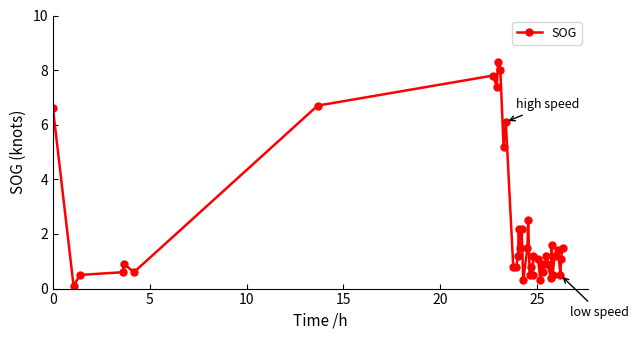

Reading right to left, extract all data points from this chart.

1.5	1.1	0.5	1.4	1.2	0.5	1.6	0.4	0.9	1.2	0.6	0.9	0.3	1.1	1.2	0.5	0.8	0.5	2.5	1.5	0.3	2.2	1.5	2.2	1.2	0.8	0.8	6.1	5.2	8.0	8.3	7.4	7.8	6.7	0.6	0.9	0.6	0.5	0.1	6.6